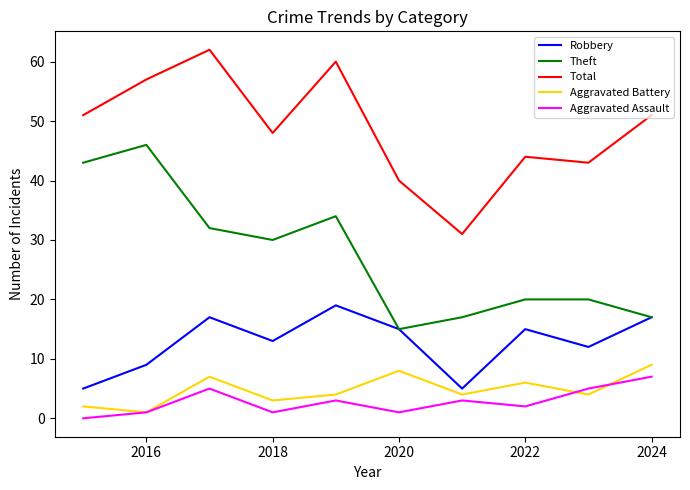

What is the maximum value shown in the chart?

62